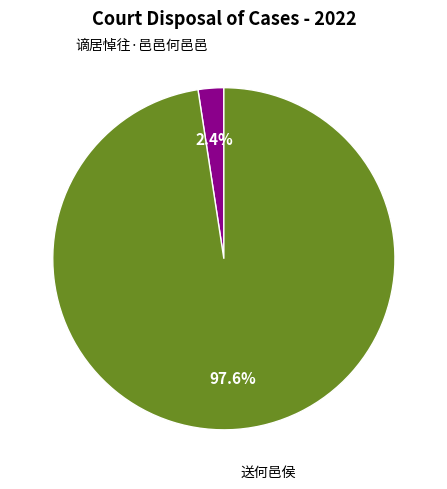

True or false: 送何邑侯 accounts for 98% of the total.

True